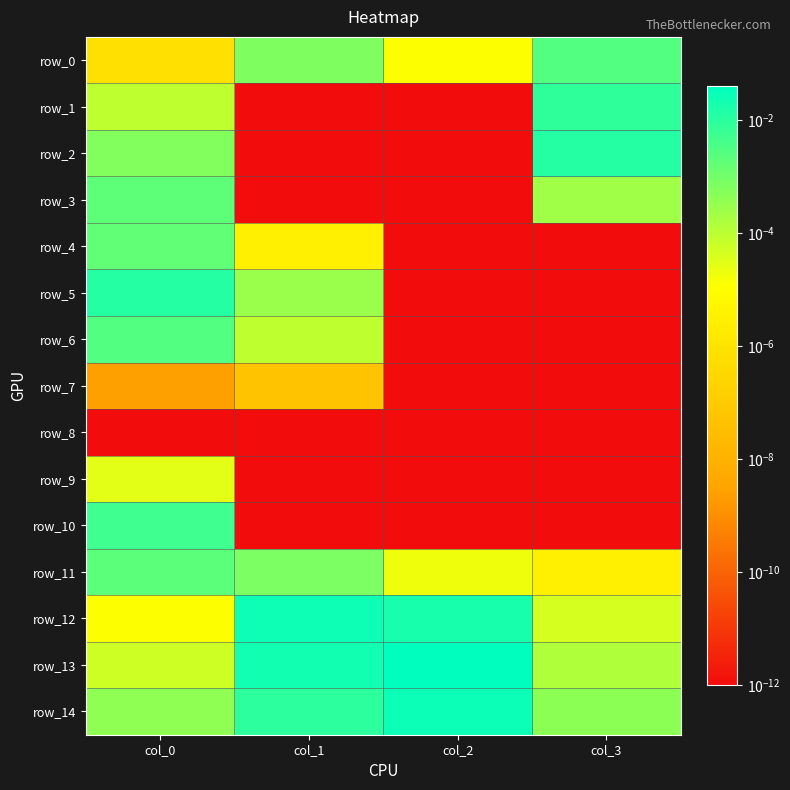

List the labels in order of row_13 value, smallest first.

col_0, col_3, col_1, col_2